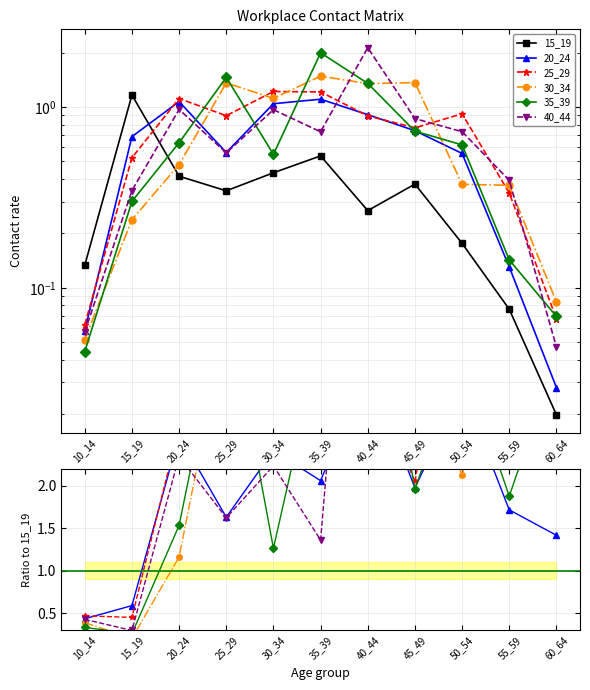

Between 25_29 and 30_34, which series saw the biggest shift?

35_39